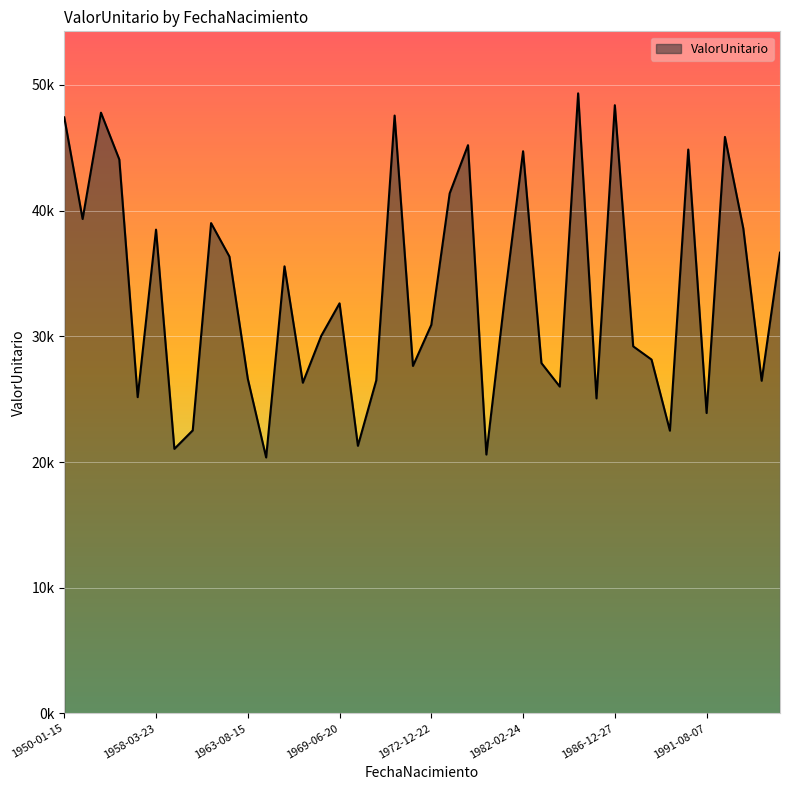

Does the chart display data point markers on the line(s)?

No